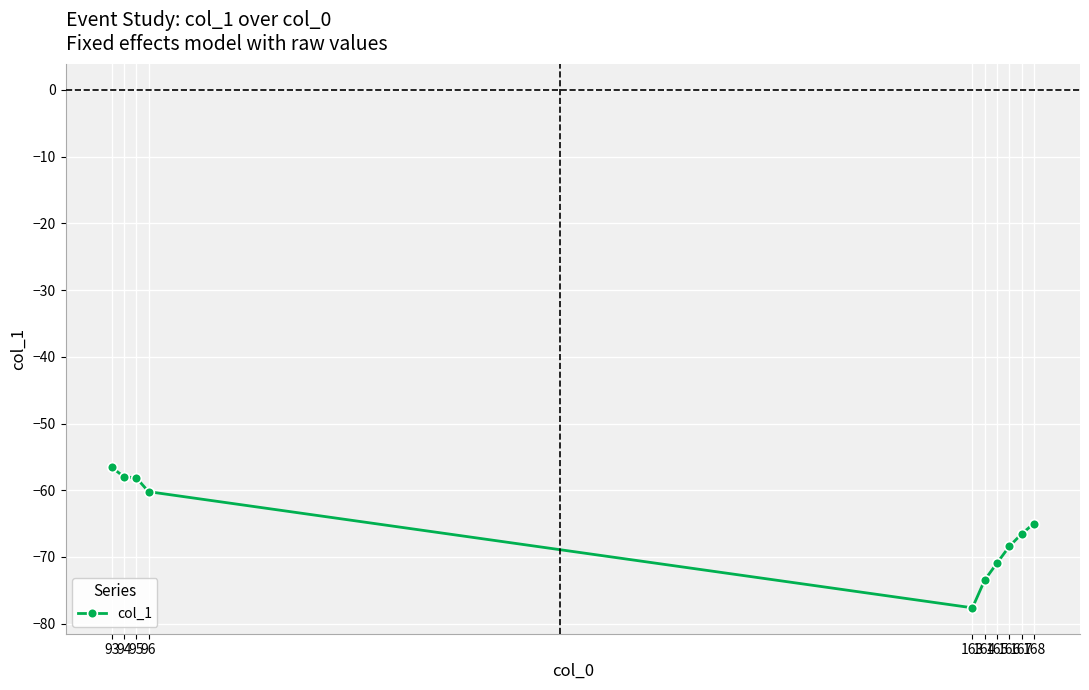

What is the change in value from 167 to 168?

+1.5